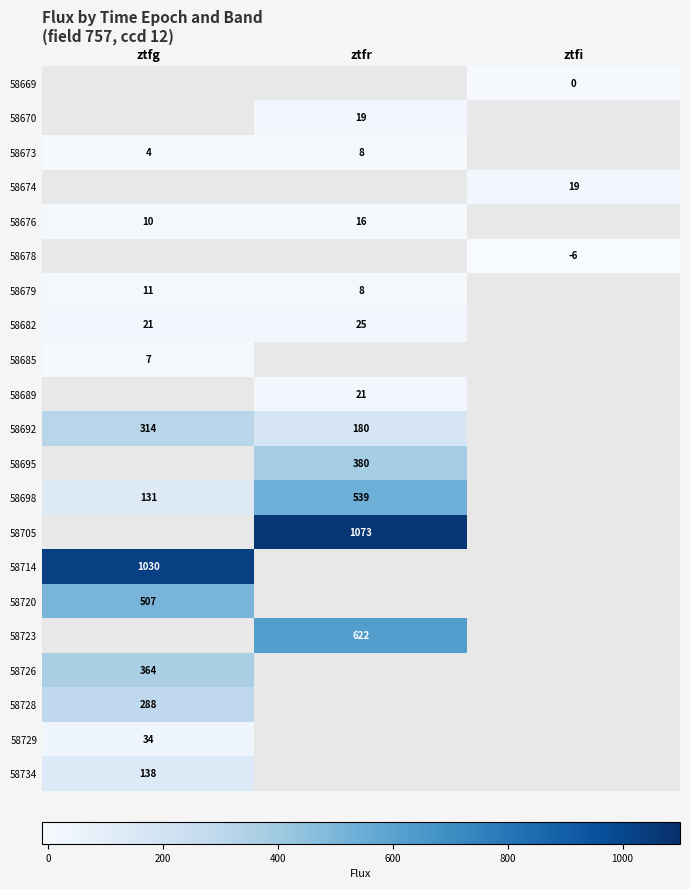

Is the value of 58678 at ztfi greater than the value of 58698 at ztfr?

No